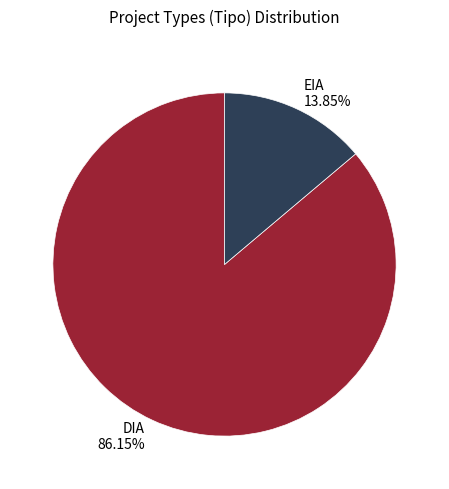

Combined, do DIA and EIA account for over 50%?

Yes